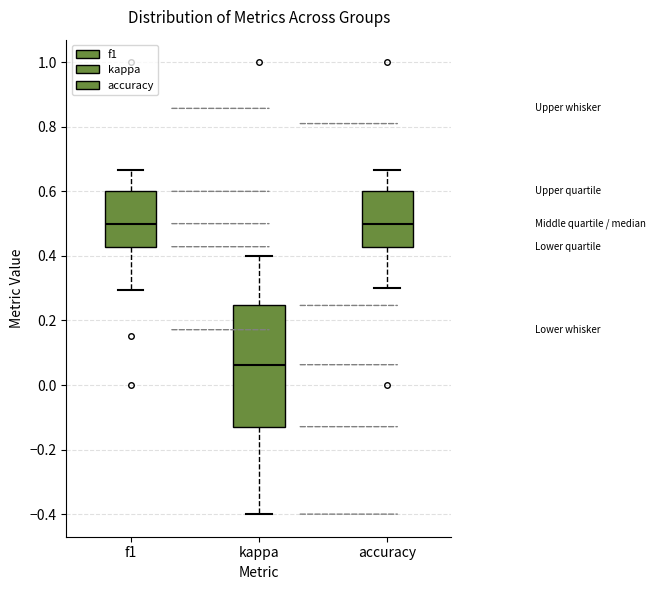

Reading left to right, read every box against the y-axis: the position of its median line, the range the box covers, and the ends of its whiskers. The values are not printed on the chart, so give them approximately, as read against the axis.

f1: median 0.50, box 0.42 to 0.60, whiskers 0.30 to 0.66
kappa: median 0.06, box -0.12 to 0.24, whiskers -0.40 to 0.40
accuracy: median 0.50, box 0.42 to 0.60, whiskers 0.30 to 0.66